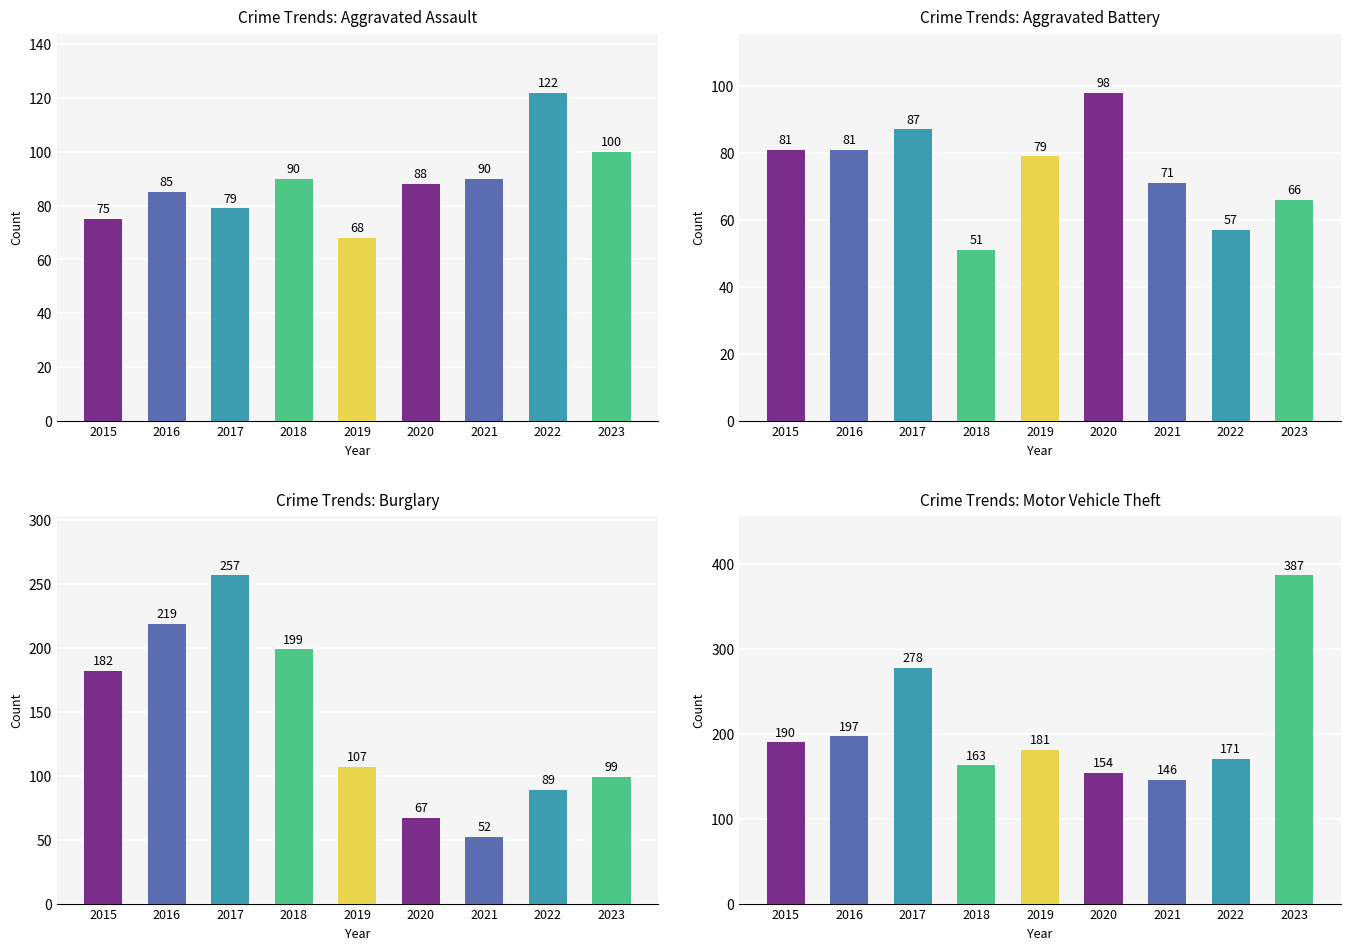

How many bars are there in total?

36